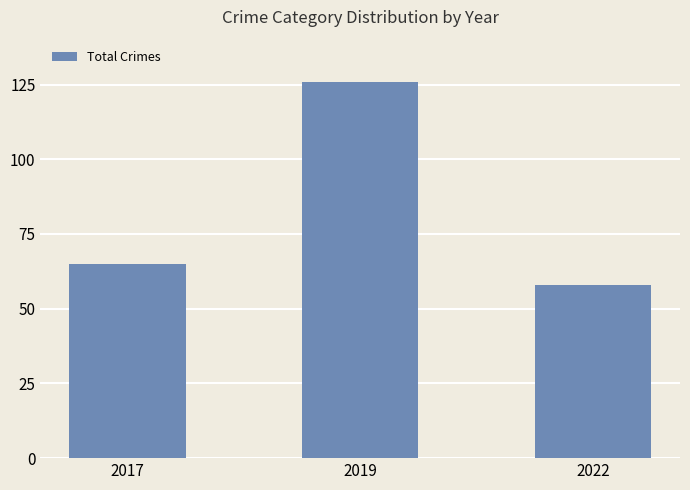

What is the average value?

83